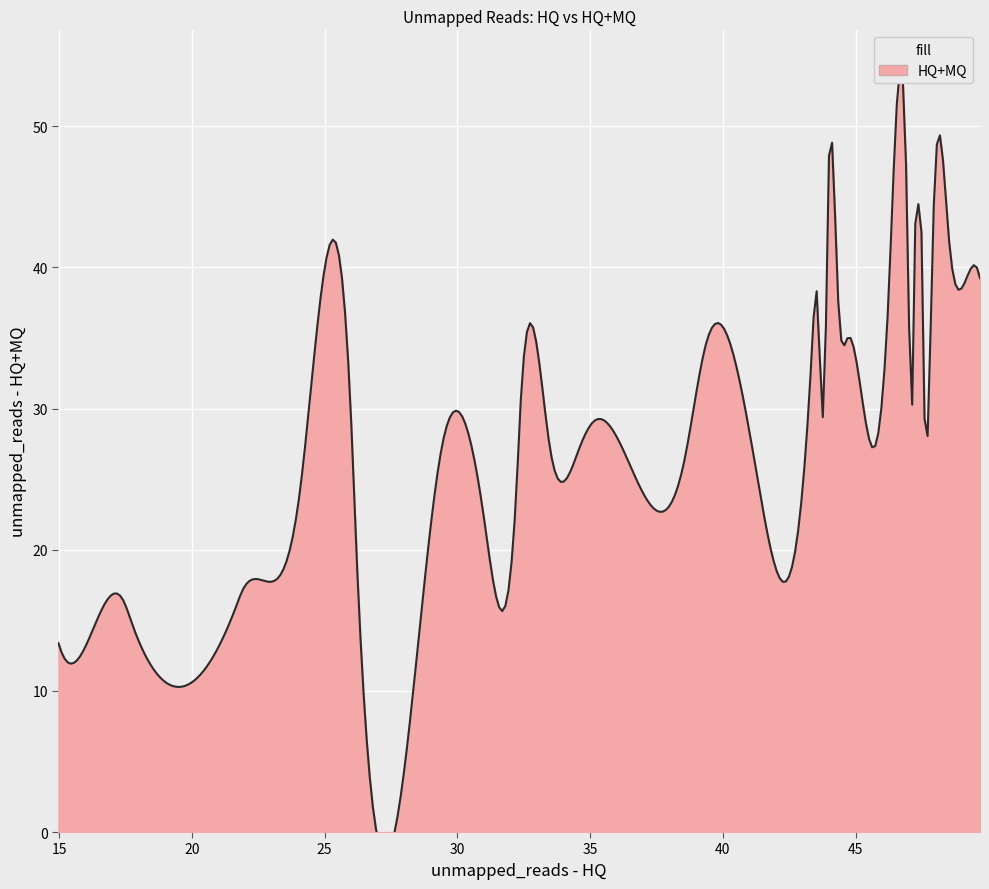

What is the sum of the unmapped_reads - HQ values at 3 and 5?

39.6